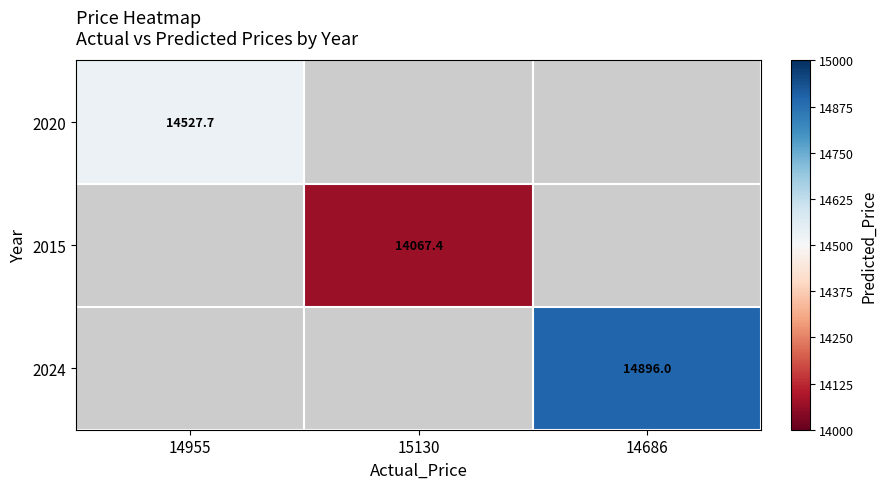

Is the value of 2020 at 14955 greater than the value of 2024 at 14686?

No